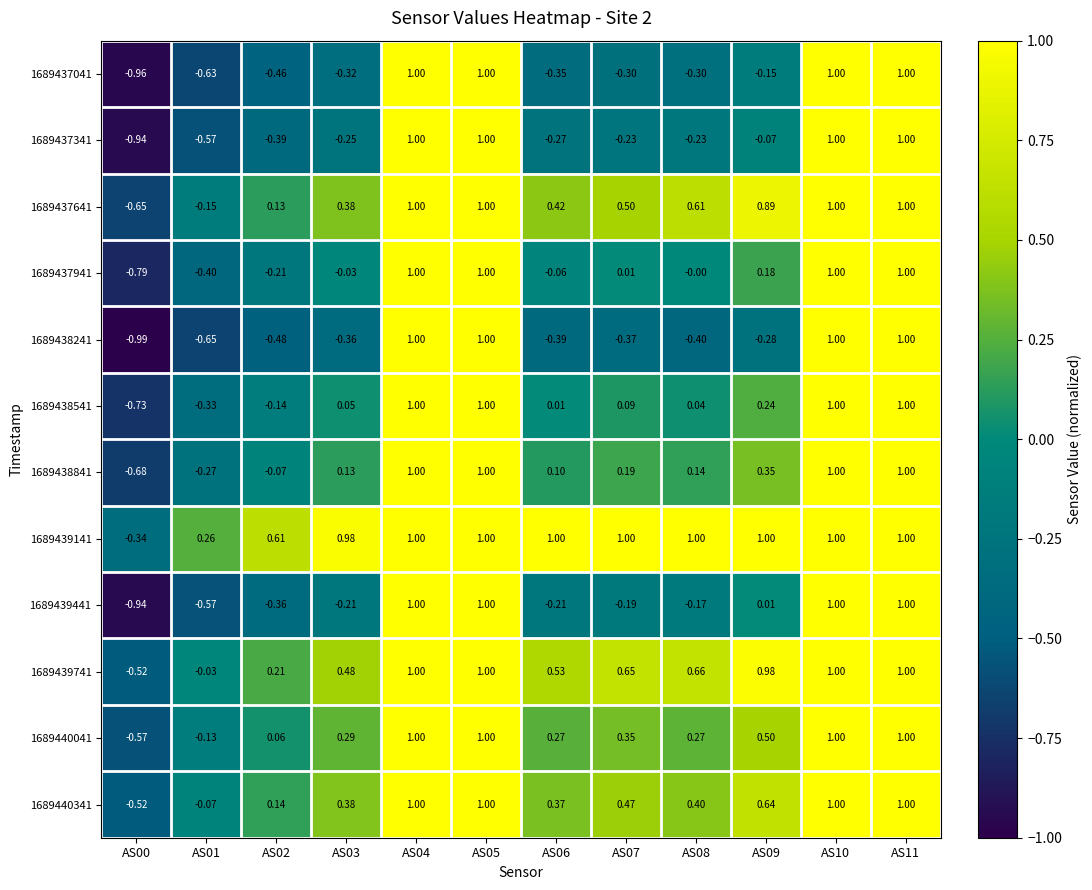

Is the value of 1689438541 at AS11 greater than the value of 1689438841 at AS08?

Yes